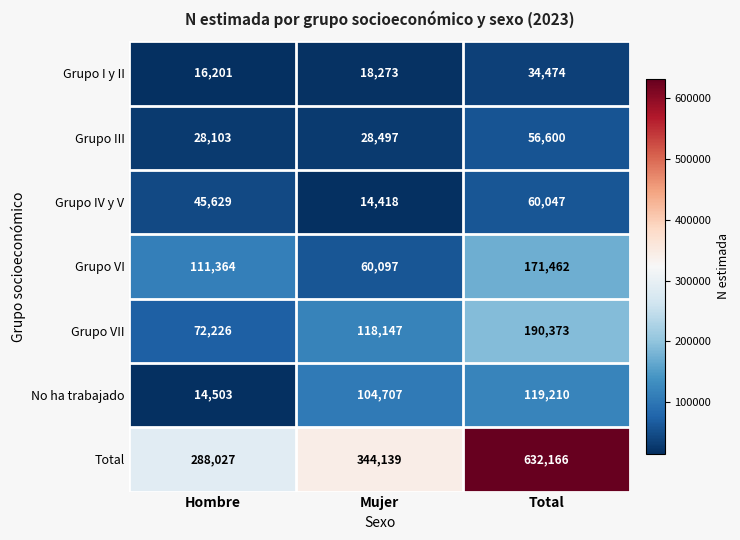

How many values in the Total series are below 344139?

1